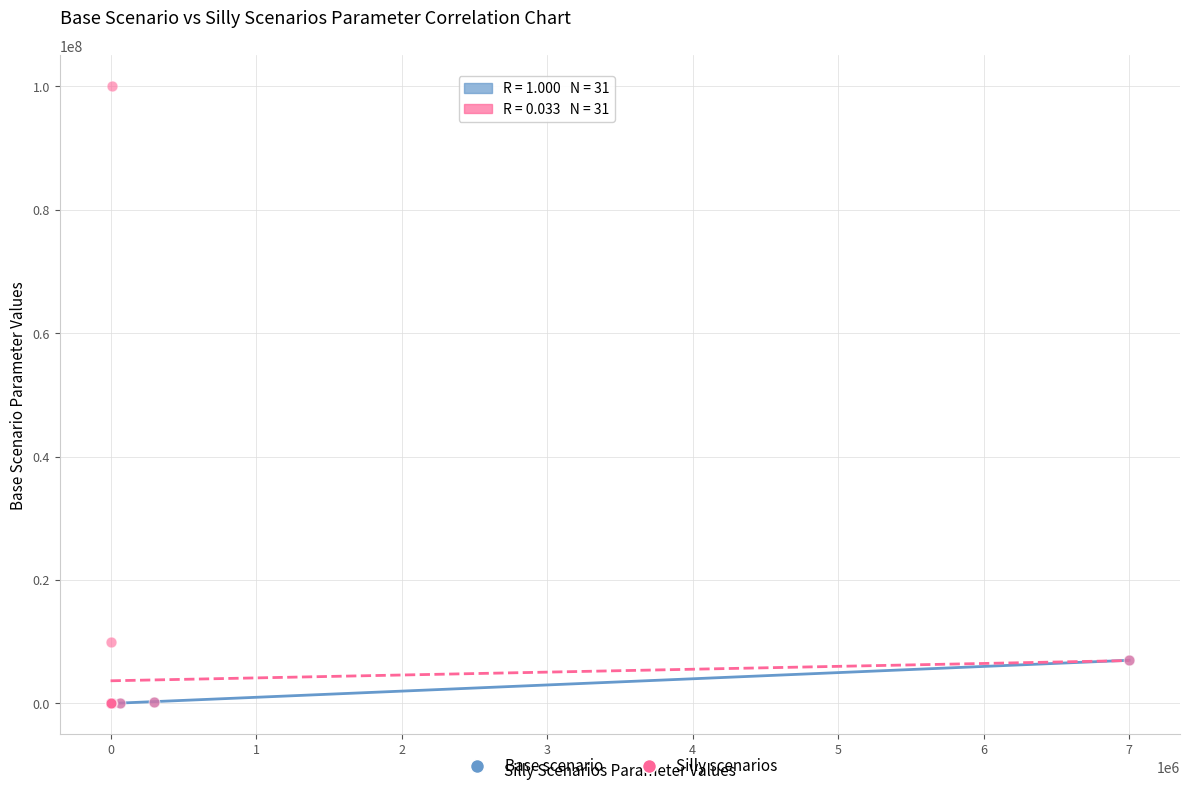

Which series has the widest spread of Y values?

Silly scenarios